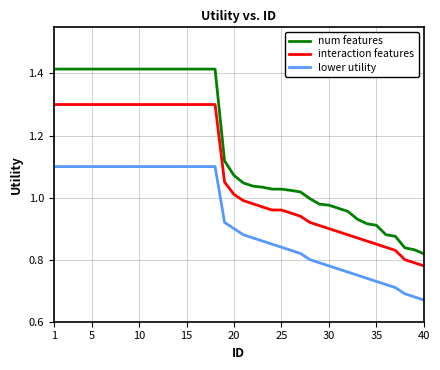

What is the difference between the maximum and minimum values in the interaction features series?

0.5